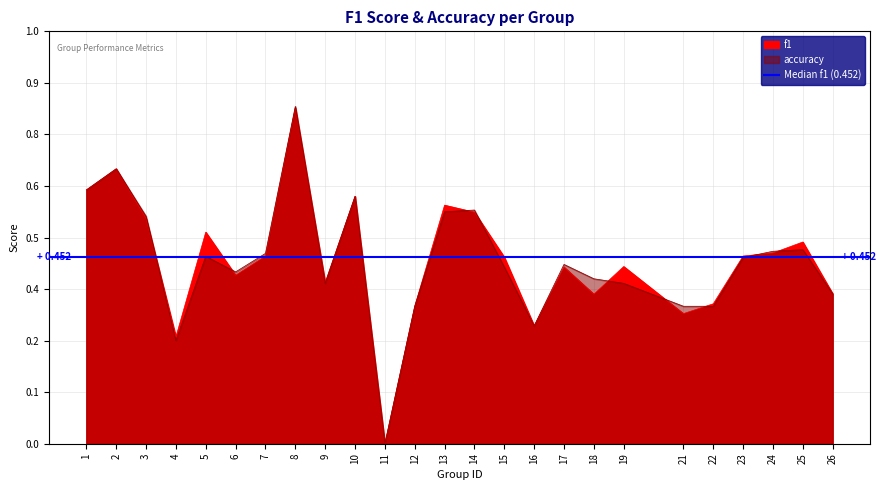

Count the f1 values in the range 0 to 1.

25